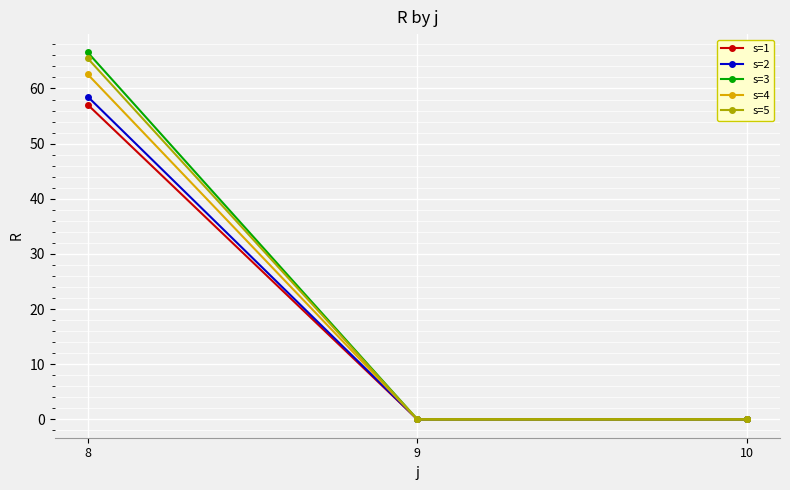

What is the value of the s=4 point at the 1st from the left?

62.6